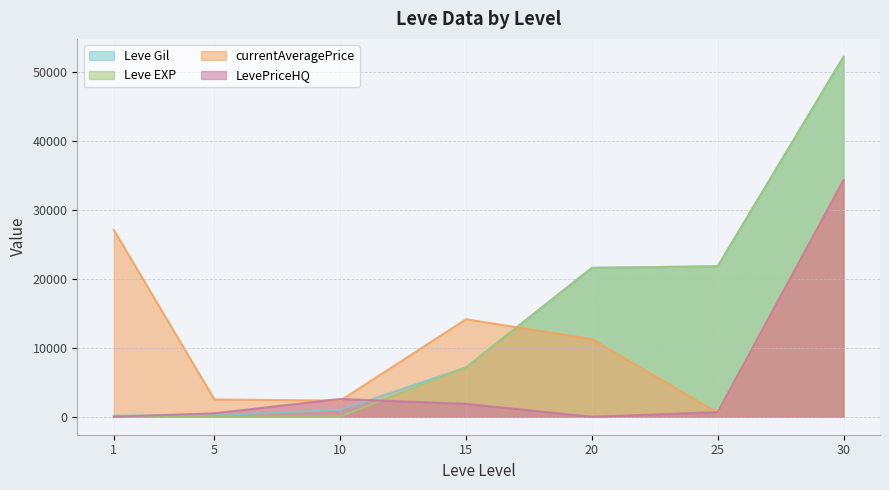

Rank the series by their maximum value, from highest to lowest.

Leve Gil, Leve EXP, currentAveragePrice, LevePriceHQ